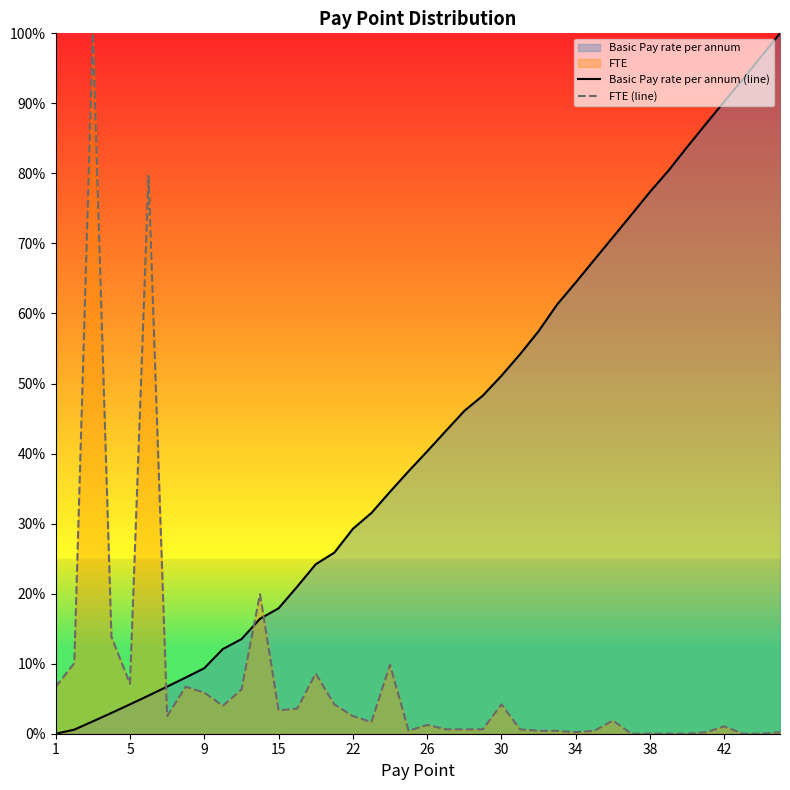

Does the chart display data point markers on the line(s)?

No